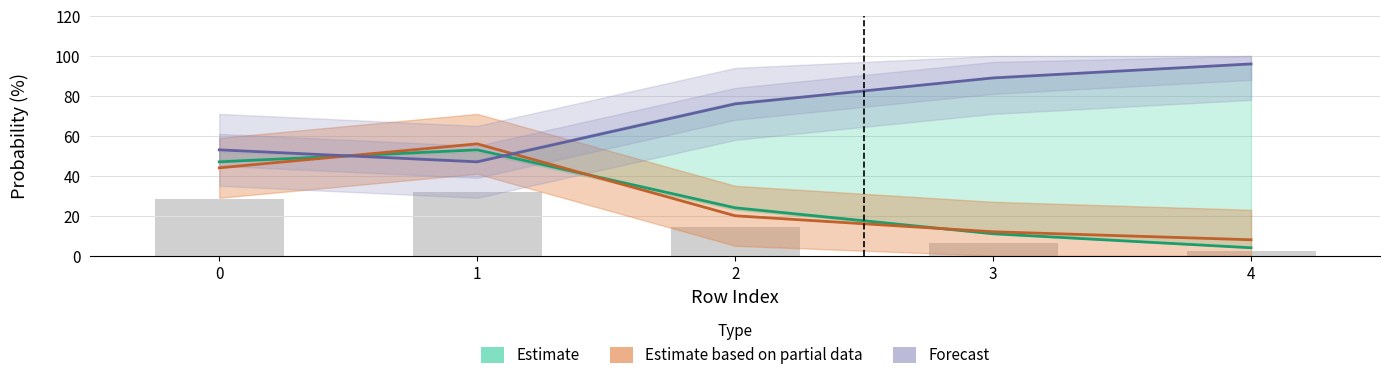

What is the difference between the all 2023 full prob over values at 2 and 4?

12.0